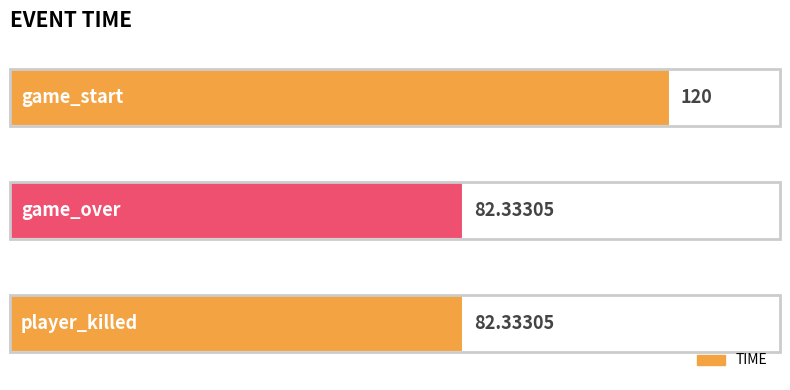

How many bars are there in total?

3